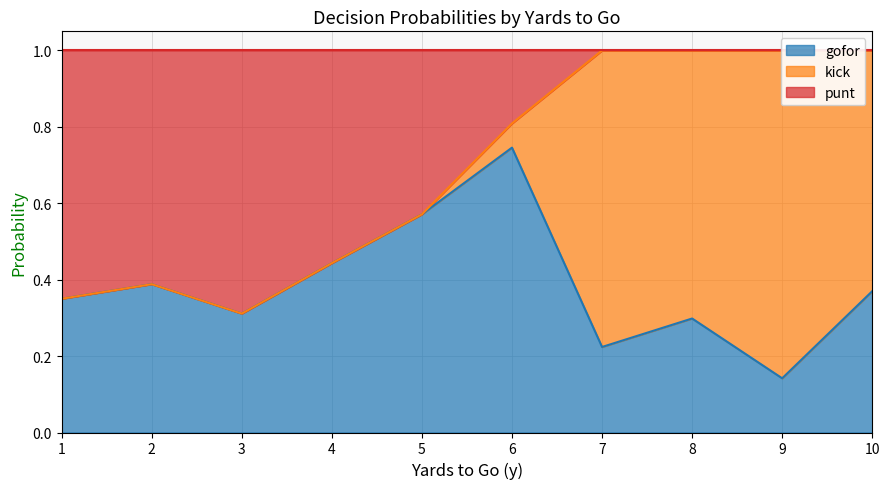

In gofor, how many points are lower than both neighbors (excluding endpoints)?

3